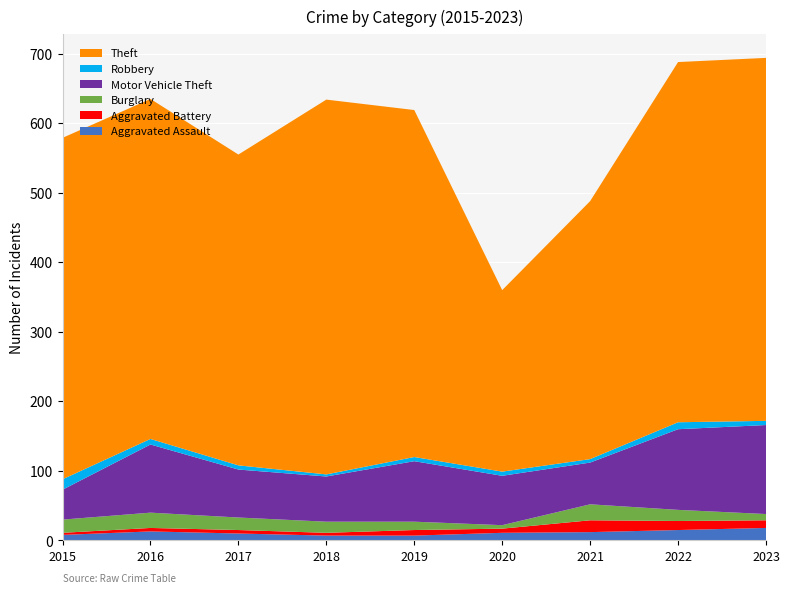

Reading right to left, list all the values displayed in this chart.

Aggravated Assault: 2023=18	2022=15	2021=12	2020=11	2019=7	2018=7	2017=10	2016=13	2015=8
Aggravated Battery: 2023=11	2022=13	2021=17	2020=6	2019=8	2018=4	2017=5	2016=5	2015=3
Burglary: 2023=9	2022=16	2021=23	2020=5	2019=12	2018=16	2017=18	2016=22	2015=19
Motor Vehicle Theft: 2023=128	2022=116	2021=60	2020=71	2019=87	2018=65	2017=69	2016=98	2015=43
Robbery: 2023=6	2022=10	2021=5	2020=6	2019=6	2018=3	2017=6	2016=8	2015=15
Theft: 2023=522	2022=518	2021=371	2020=261	2019=499	2018=539	2017=447	2016=489	2015=491